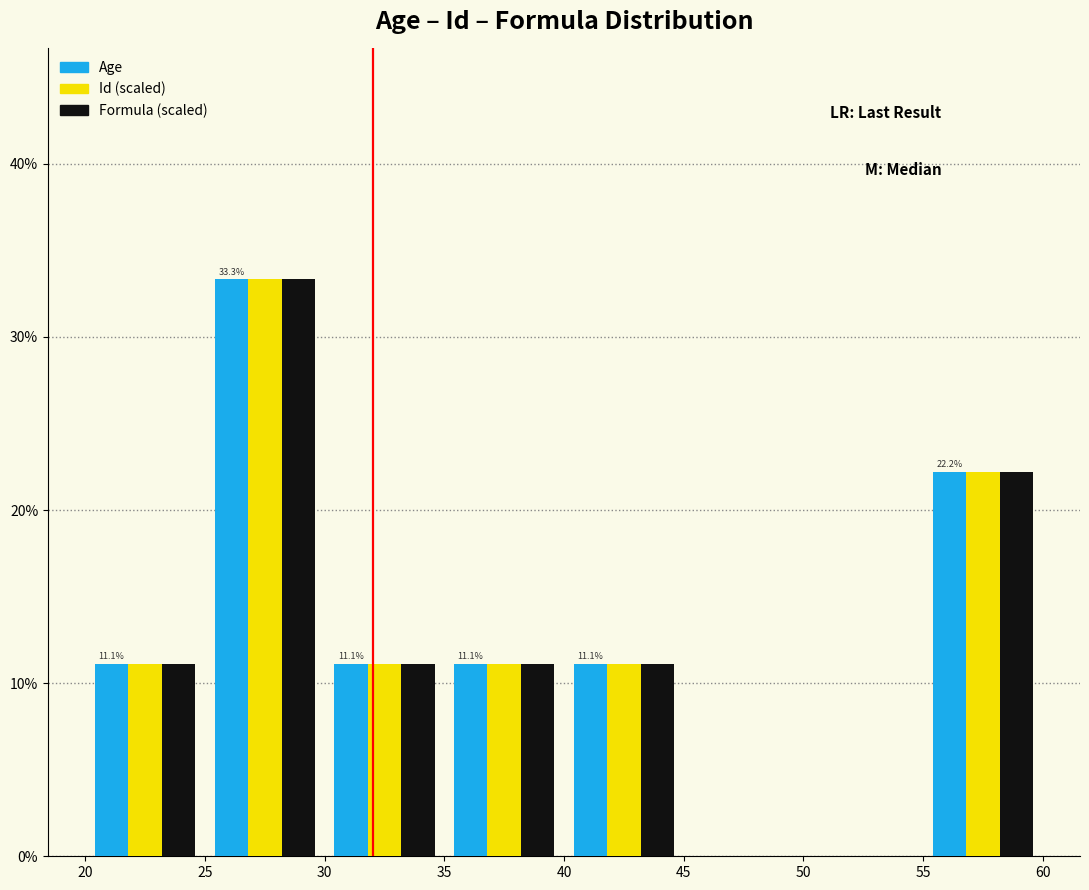

In the Id (scaled) series, which range on the x-axis has the tallest bar?

25 to 30